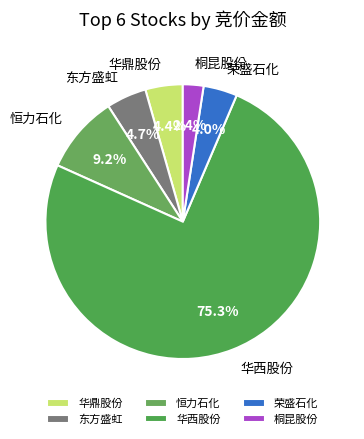

Which has a higher value, 东方盛虹 or 桐昆股份?

东方盛虹